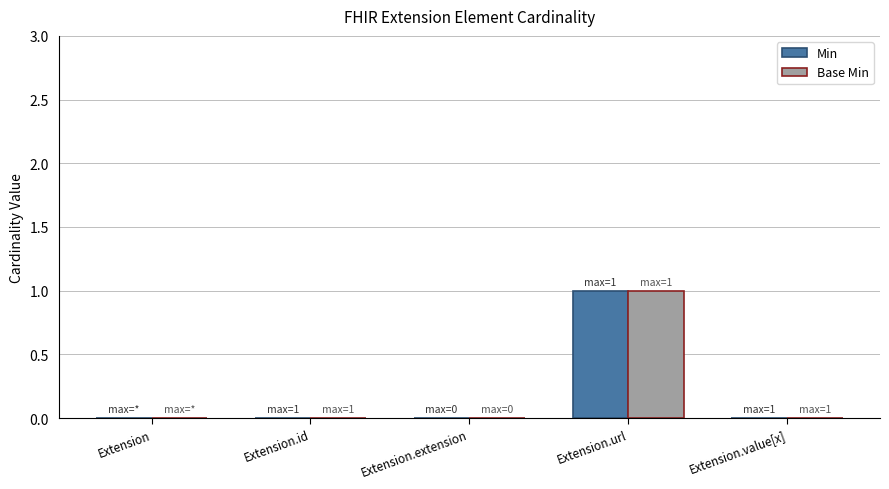

Is it true that Min equals 0 at Extension?

True